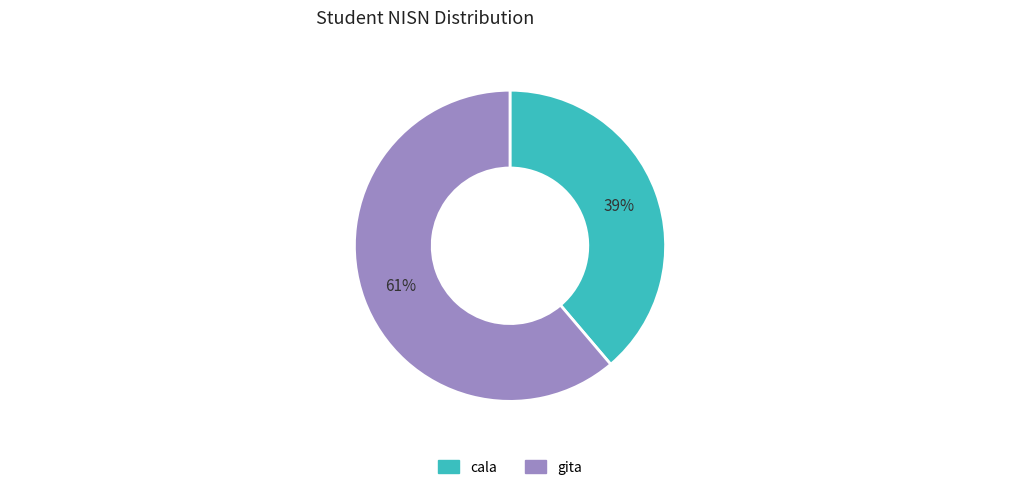

Which has a higher value, gita or cala?

gita